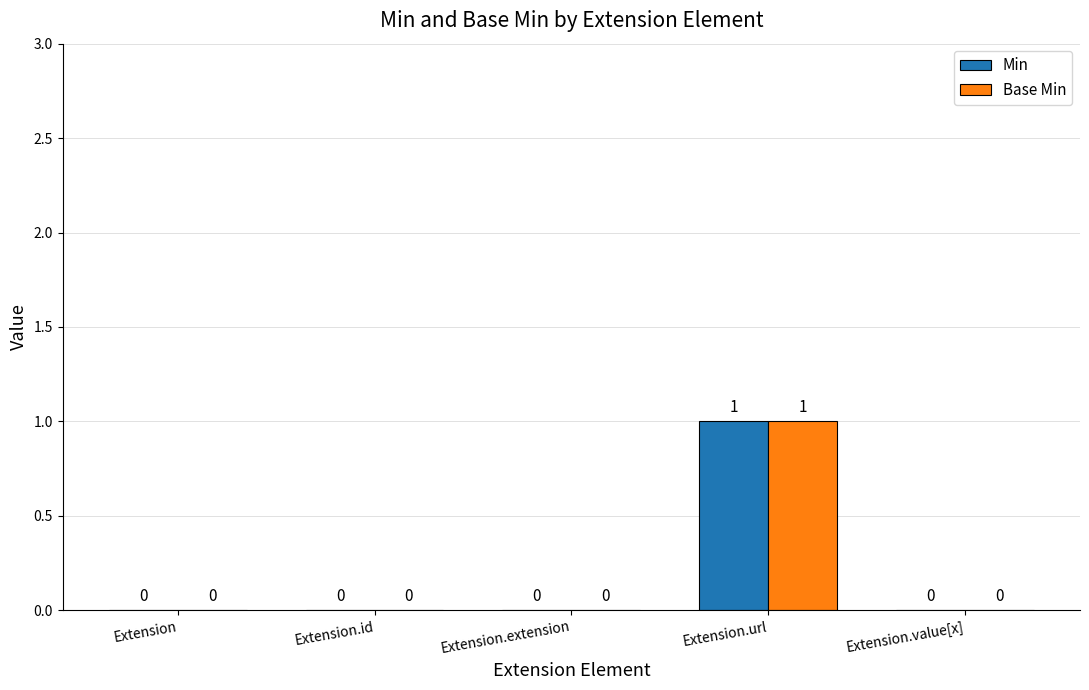

What are all the series names shown in the legend?

Min, Base Min